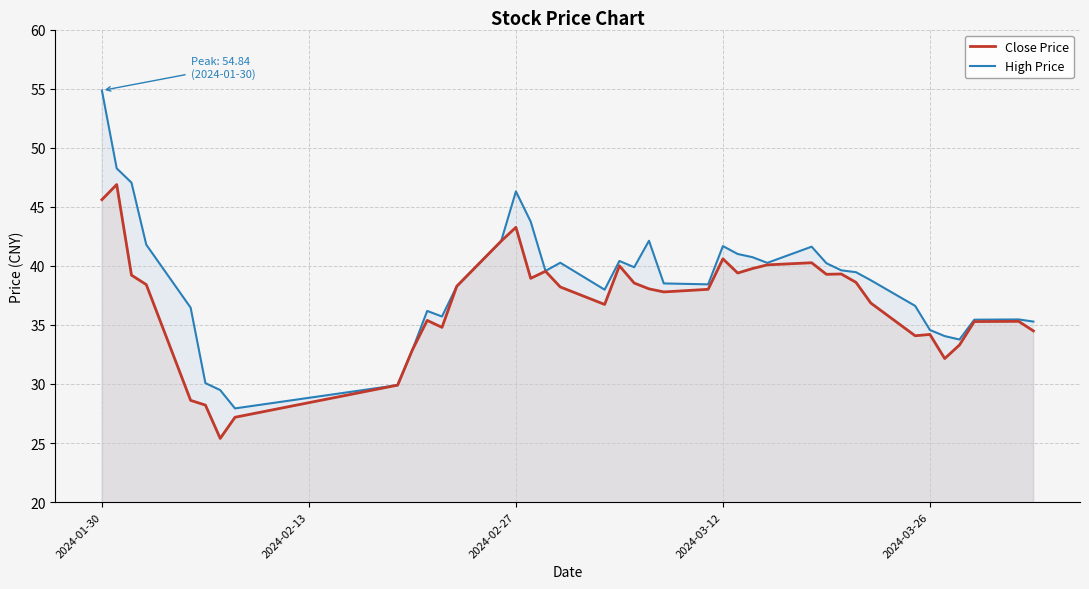

Rank the series by their maximum value, from highest to lowest.

High Price, Close Price